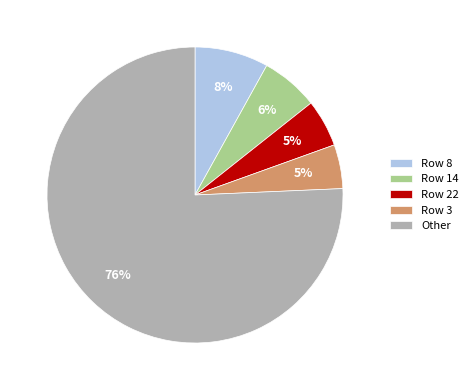

Does any single category account for the majority?

Yes